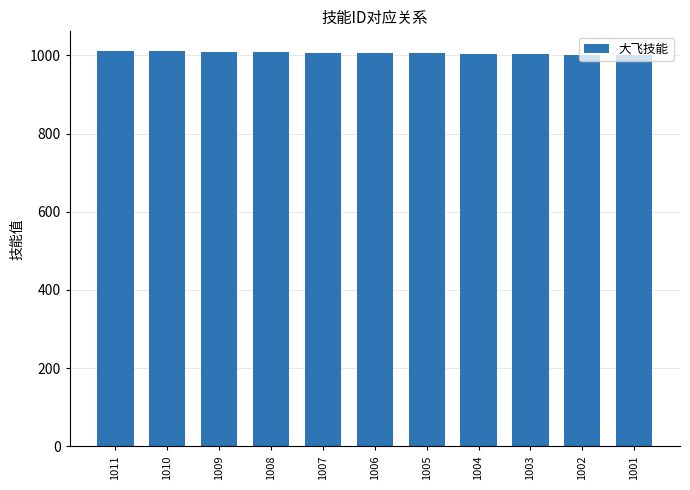

What is the sum of all values?

11066